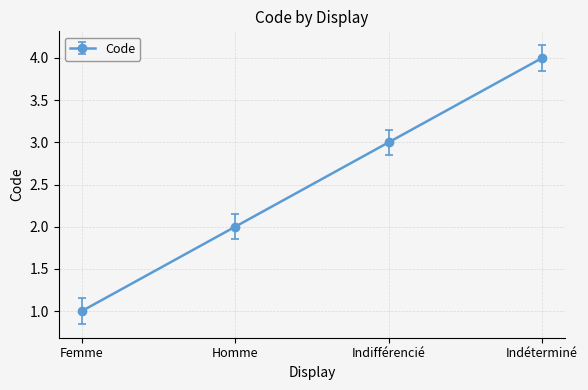

Rank the categories by value from lowest to highest.

Femme, Homme, Indifférencié, Indéterminé